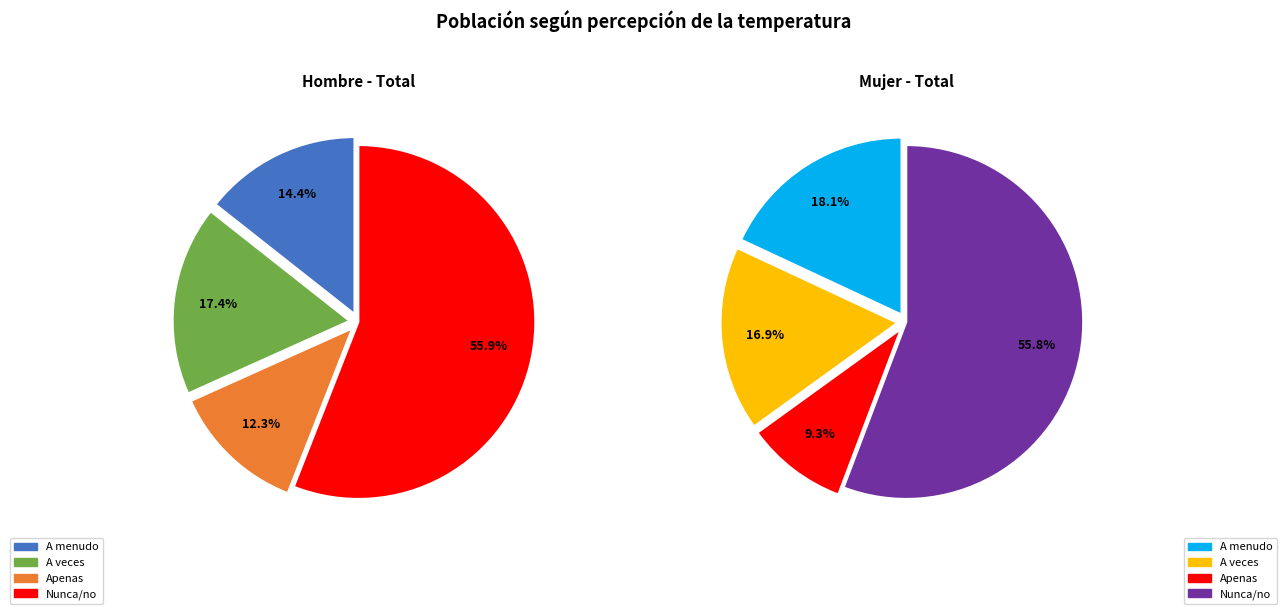

To the nearest percent, what is the combined percentage of Apenas and A veces?

30%